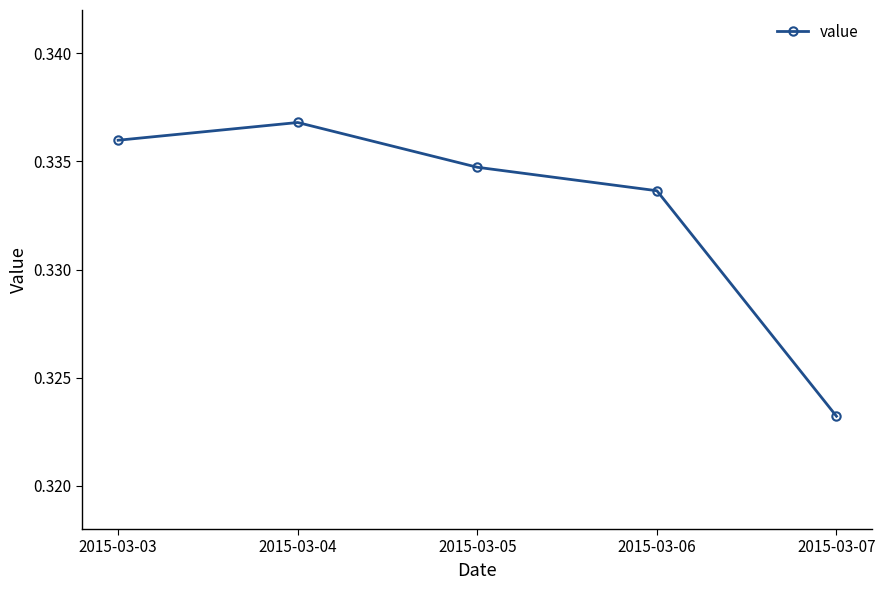

How many points are higher than both their immediate neighbors (excluding endpoints)?

1